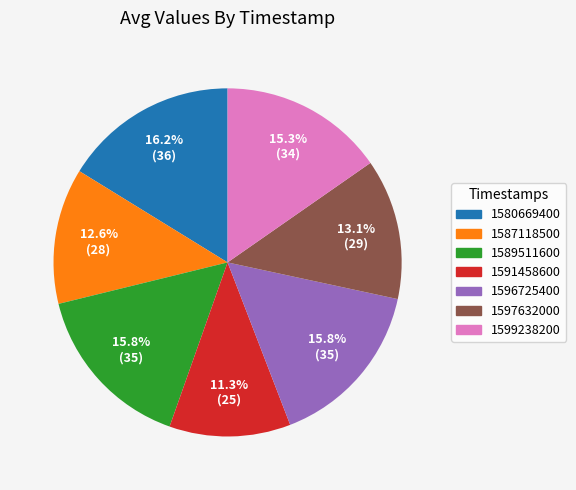

To the nearest percent, what is the average slice percentage?

14%